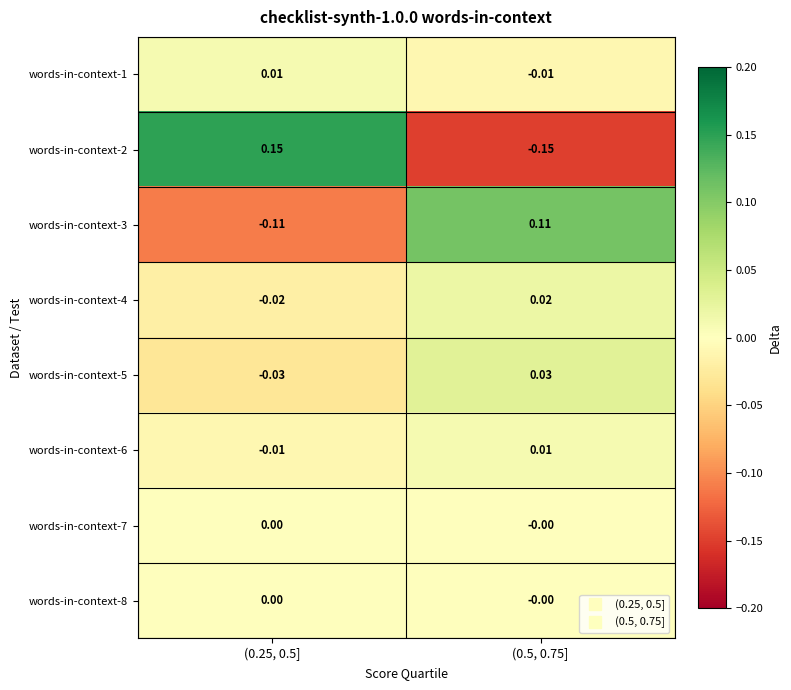

Is the value of words-in-context-3 at (0.5, 0.75] greater than the value of words-in-context-7 at (0.25, 0.5]?

Yes